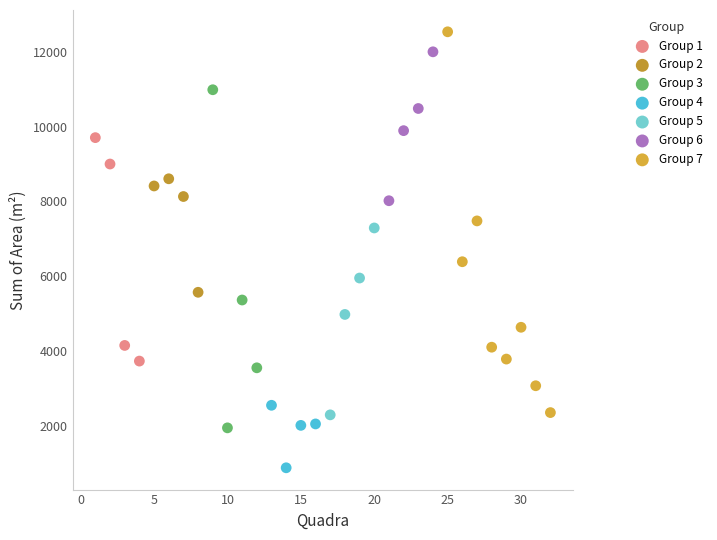

Which series reaches the maximum Y coordinate?

Group 7